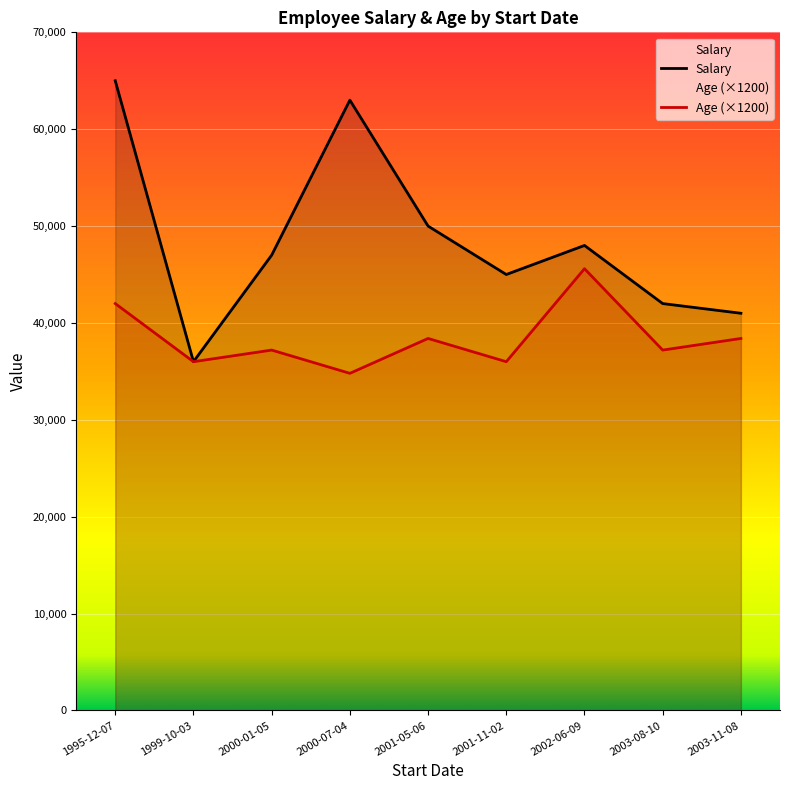

Which category has the lowest value in the Age series?

2000-07-04